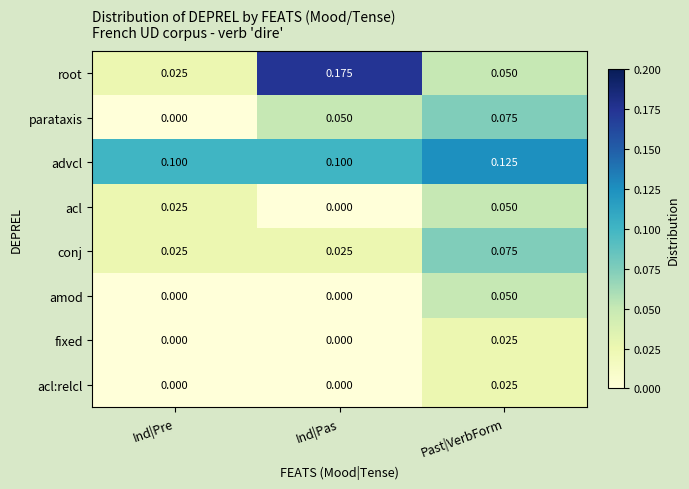

Which series has the largest total across all categories?

advcl